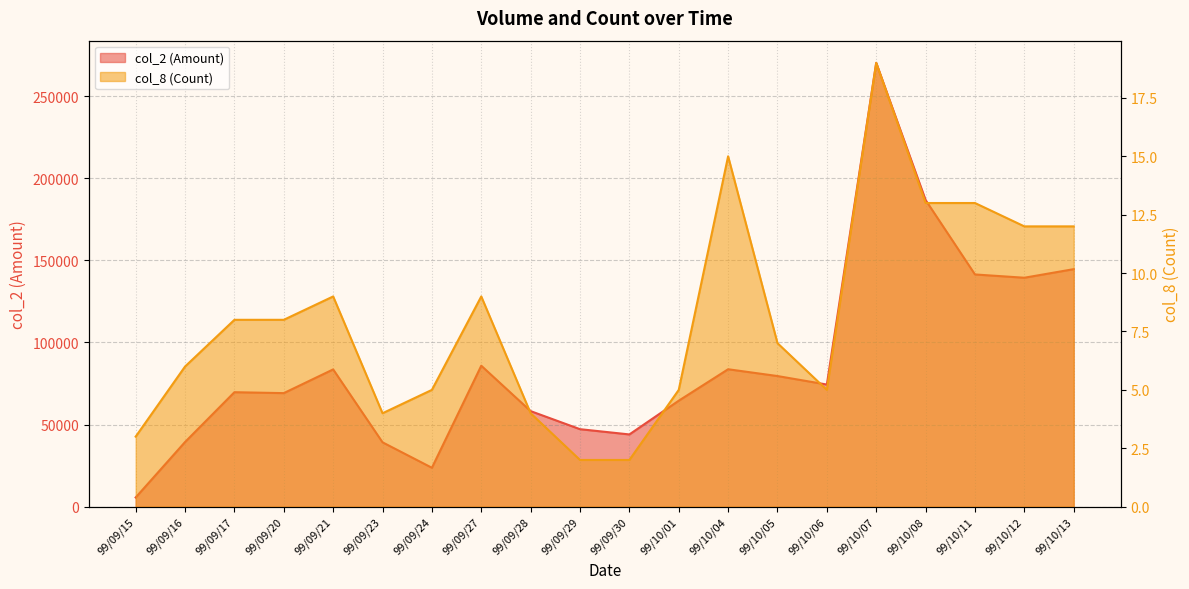

At 99/10/06, list the series in order from smallest to largest.

col_8 (Count), col_2 (Amount)